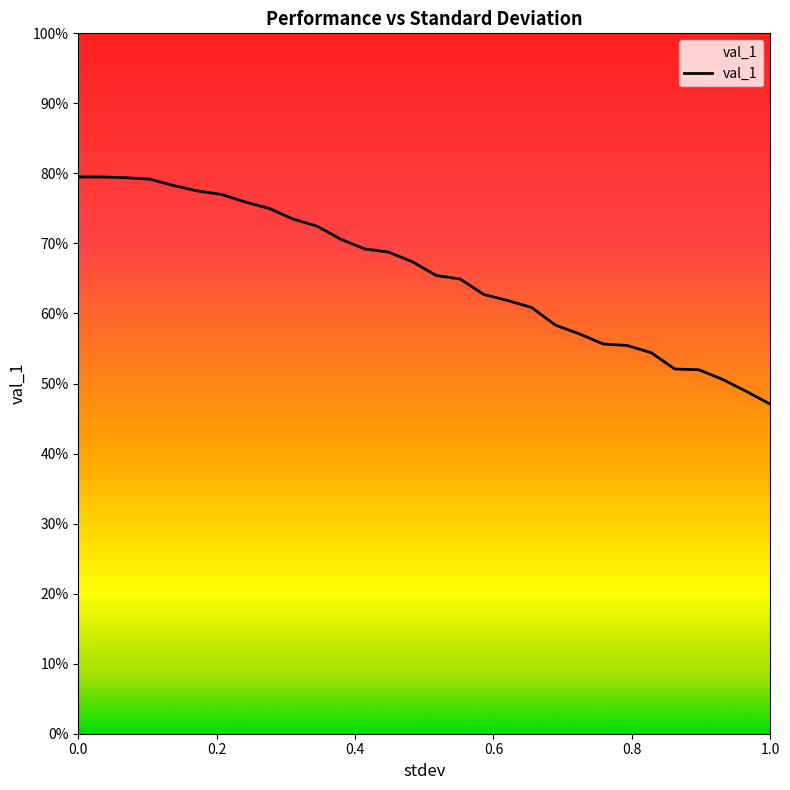

Does the chart display data point markers on the line(s)?

No